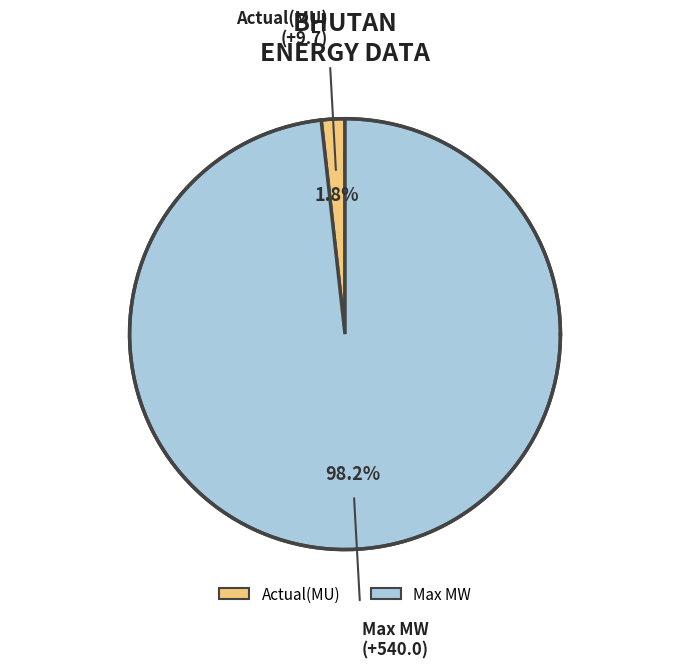

To the nearest percent, what is the average slice percentage?

50%